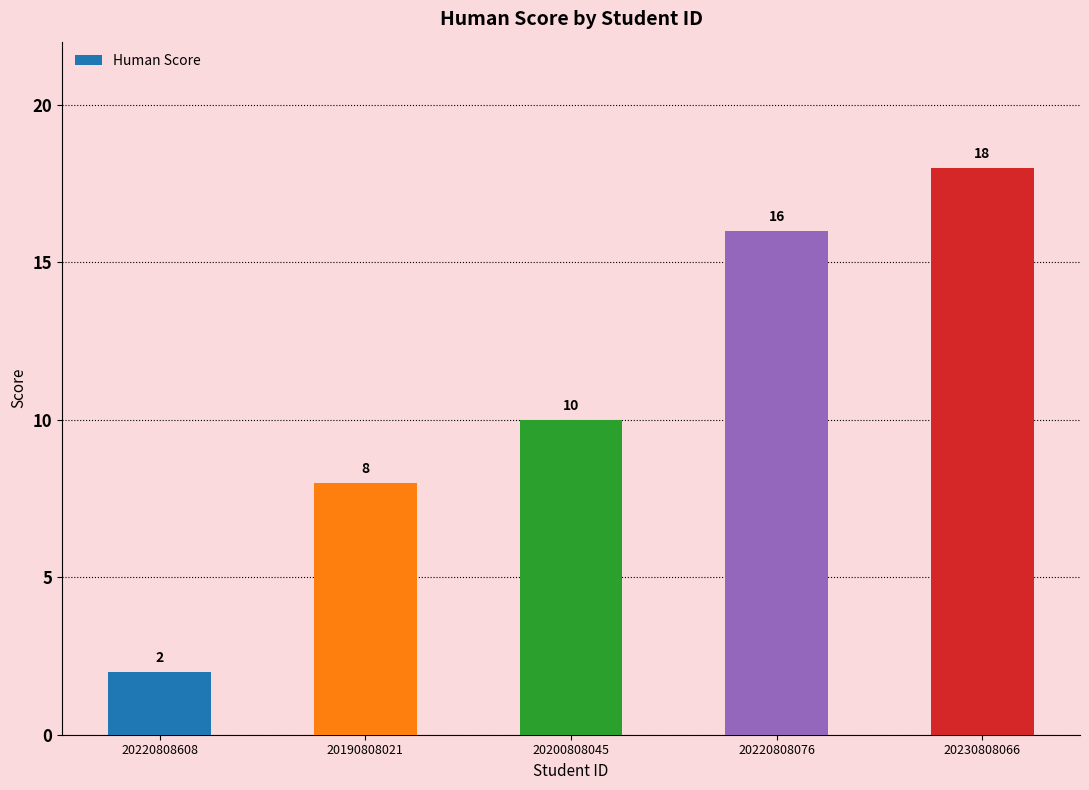

Reading left to right, list all the values displayed in this chart.

20220808608=2	20190808021=8	20200808045=10	20220808076=16	20230808066=18